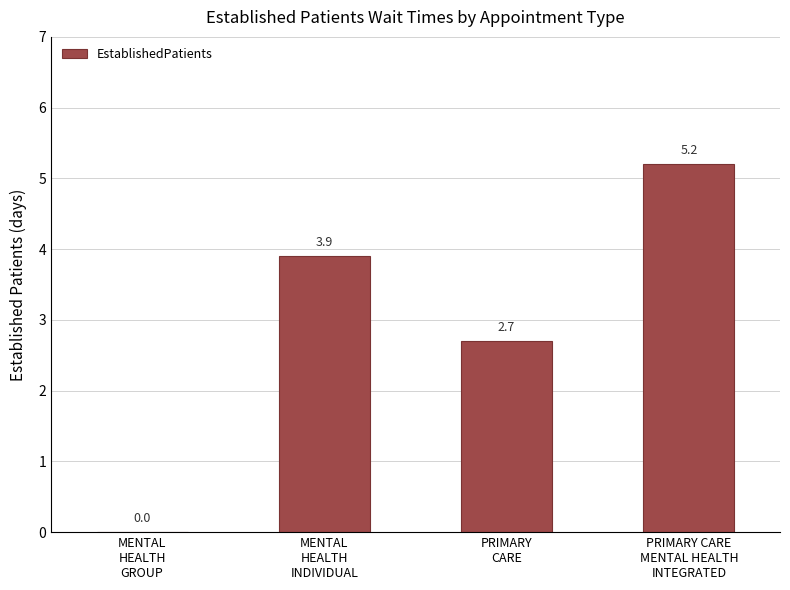

What is the sum of all values?

11.8